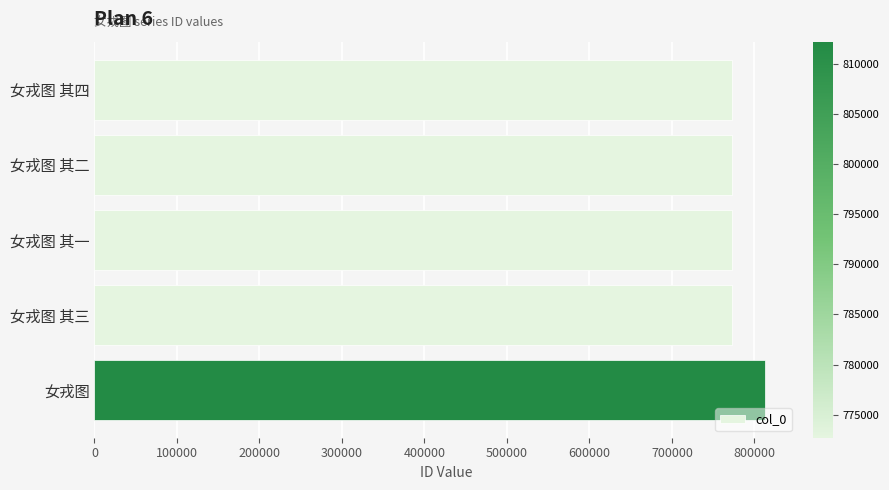

Does the chart contain any negative values?

No